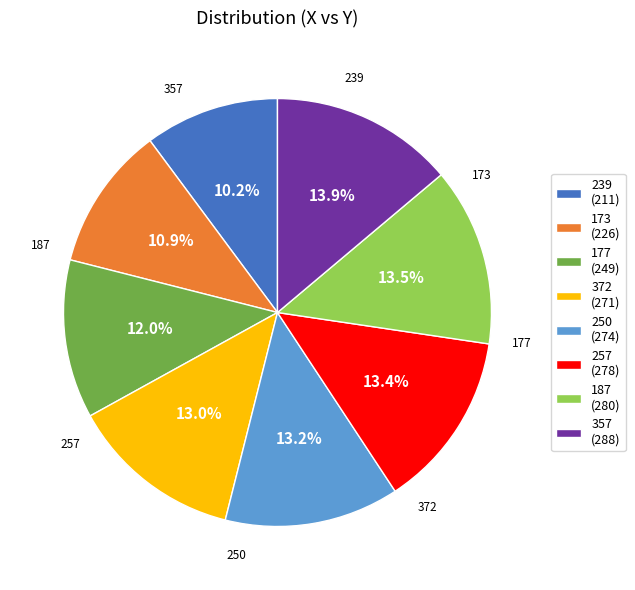

To the nearest percent, what portion does 173 represent?

11%